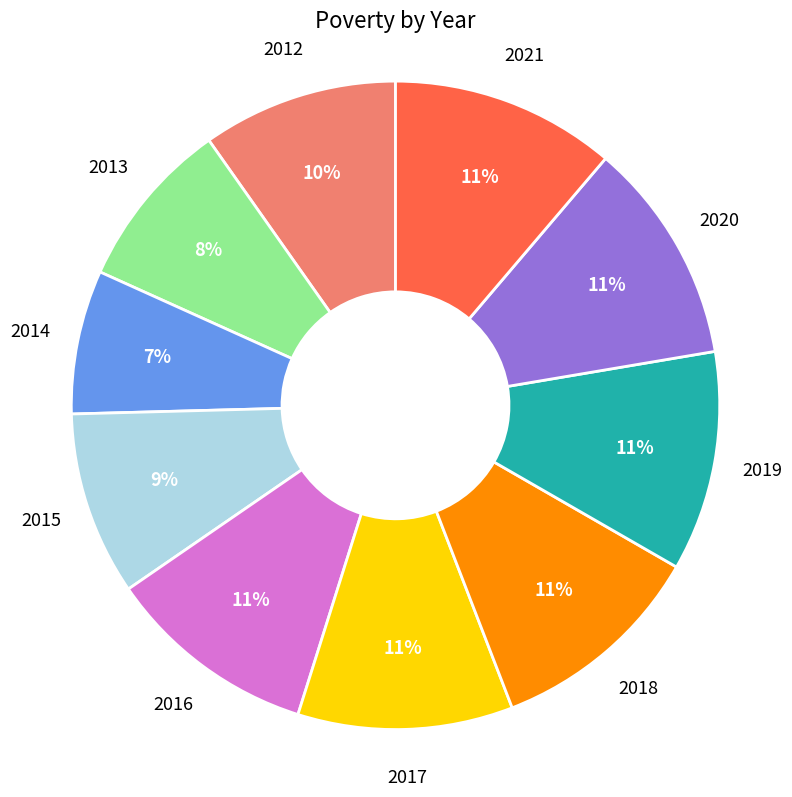

Does 2021 account for over 50% of the chart?

No